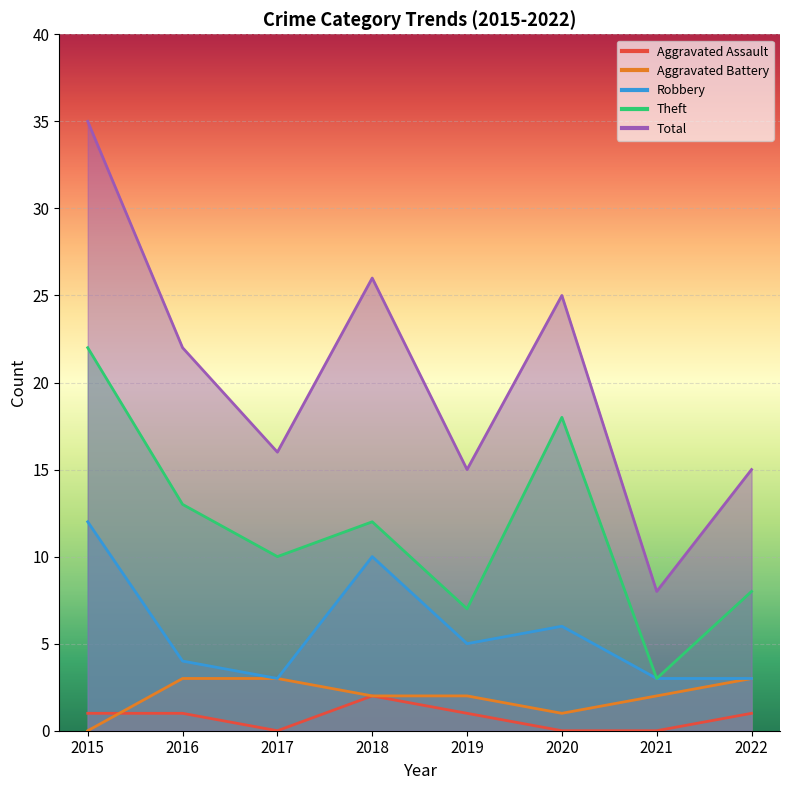

Reading left to right, transcribe all the data shown in this chart.

Aggravated Assault: 1	1	0	2	1	0	0	1
Aggravated Battery: 0	3	3	2	2	1	2	3
Robbery: 12	4	3	10	5	6	3	3
Theft: 22	13	10	12	7	18	3	8
Total: 35	22	16	26	15	25	8	15